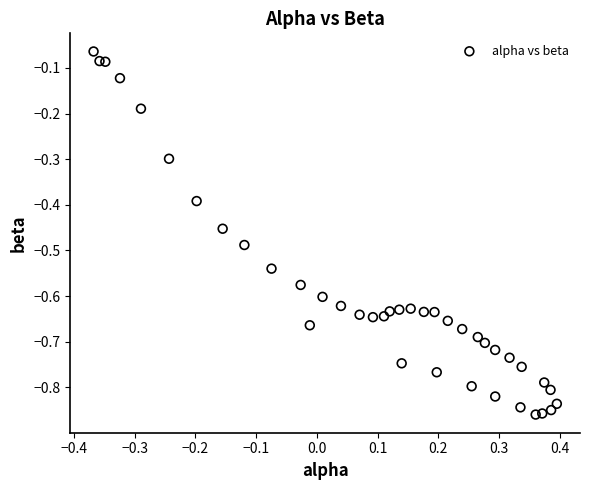

What is the range of X values (max minus min)?

0.8